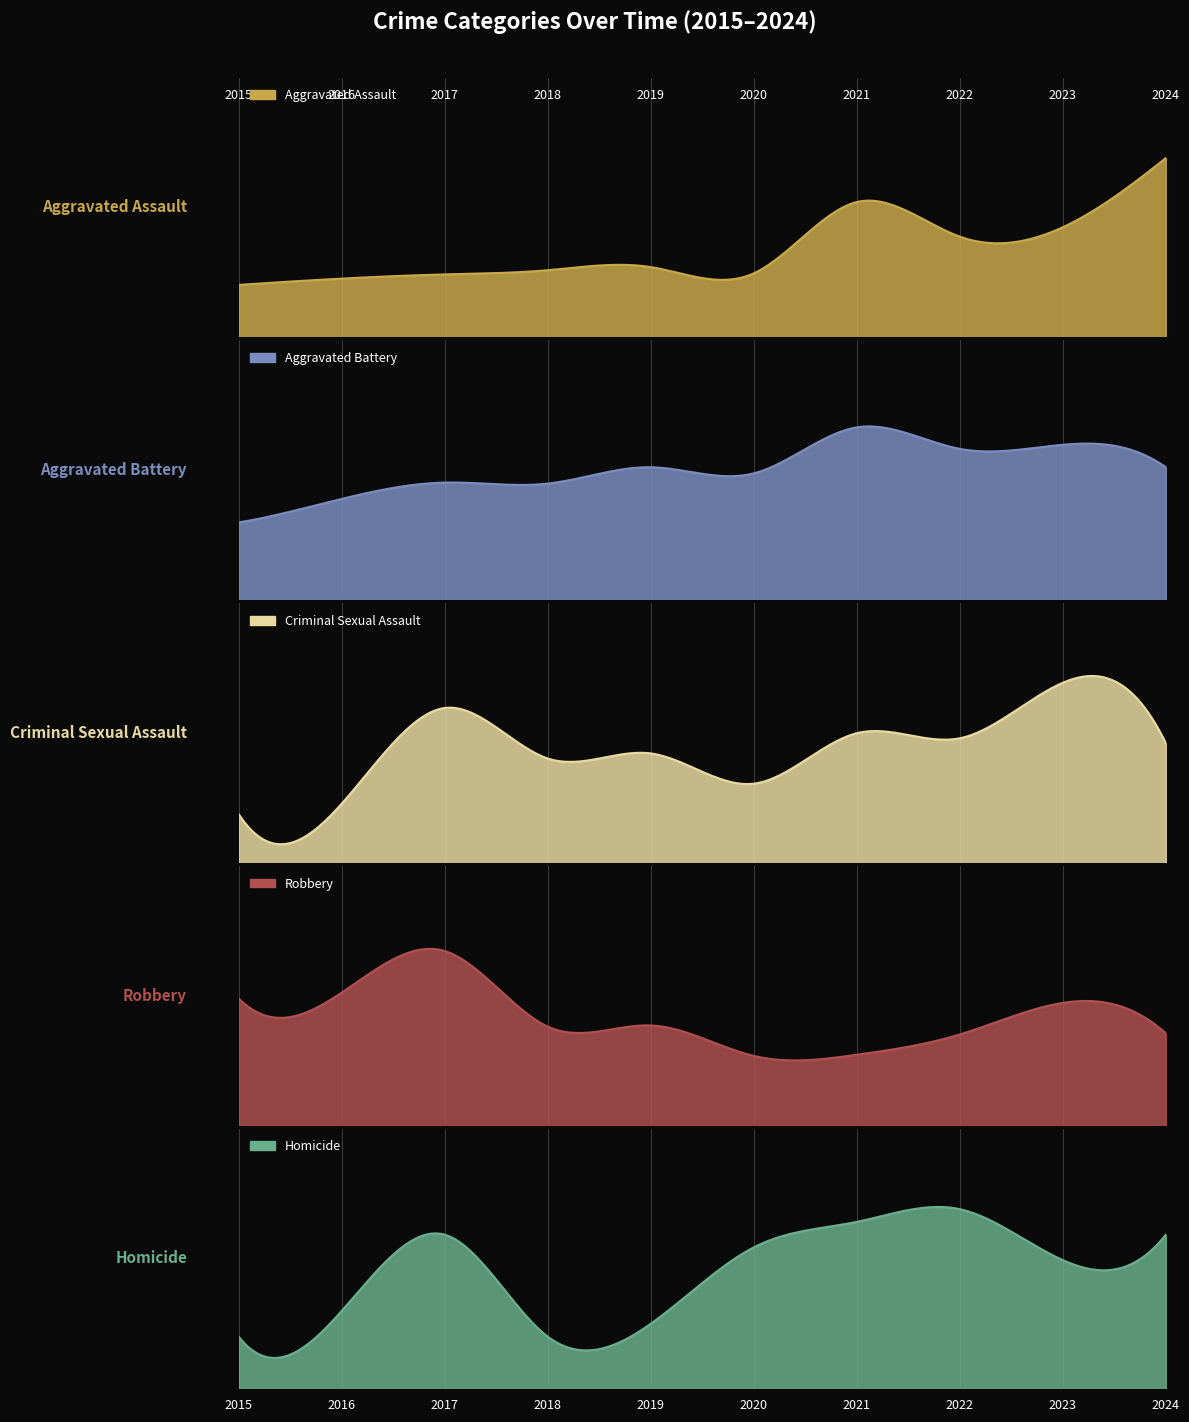

What is the average value of the Aggravated Assault series?

134